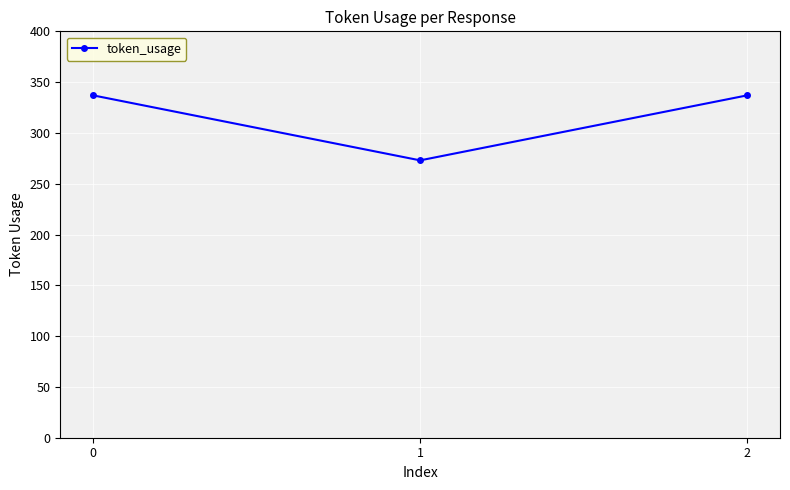

What is the smallest value displayed?

273